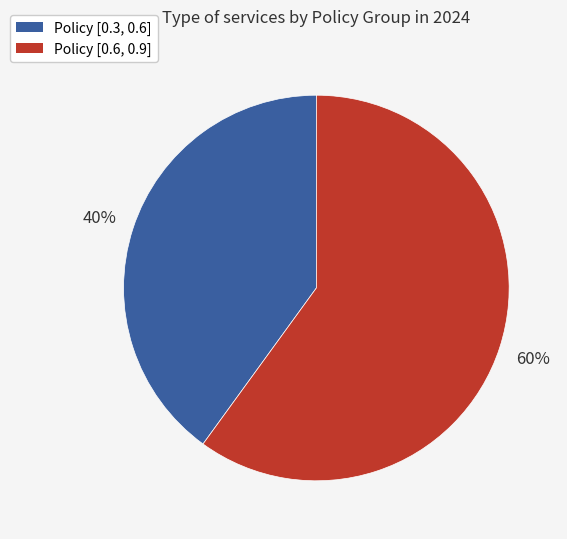

Count the number of slices in the pie.

2